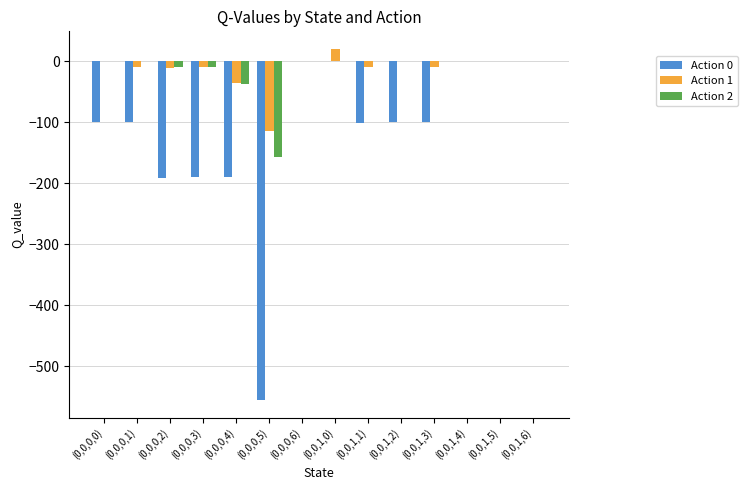

What are all the series names shown in the legend?

Action 0, Action 1, Action 2